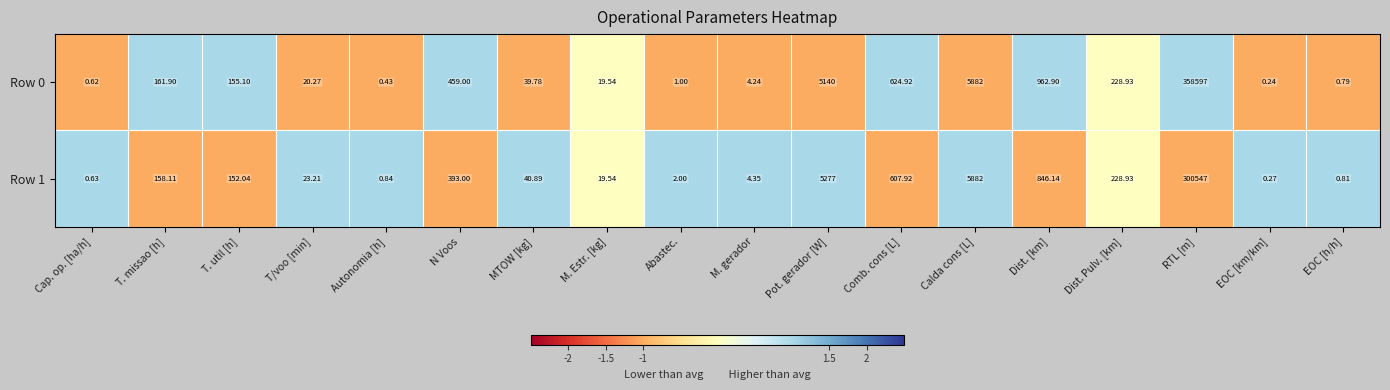

At M. gerador, list the series in order from smallest to largest.

Row 0, Row 1